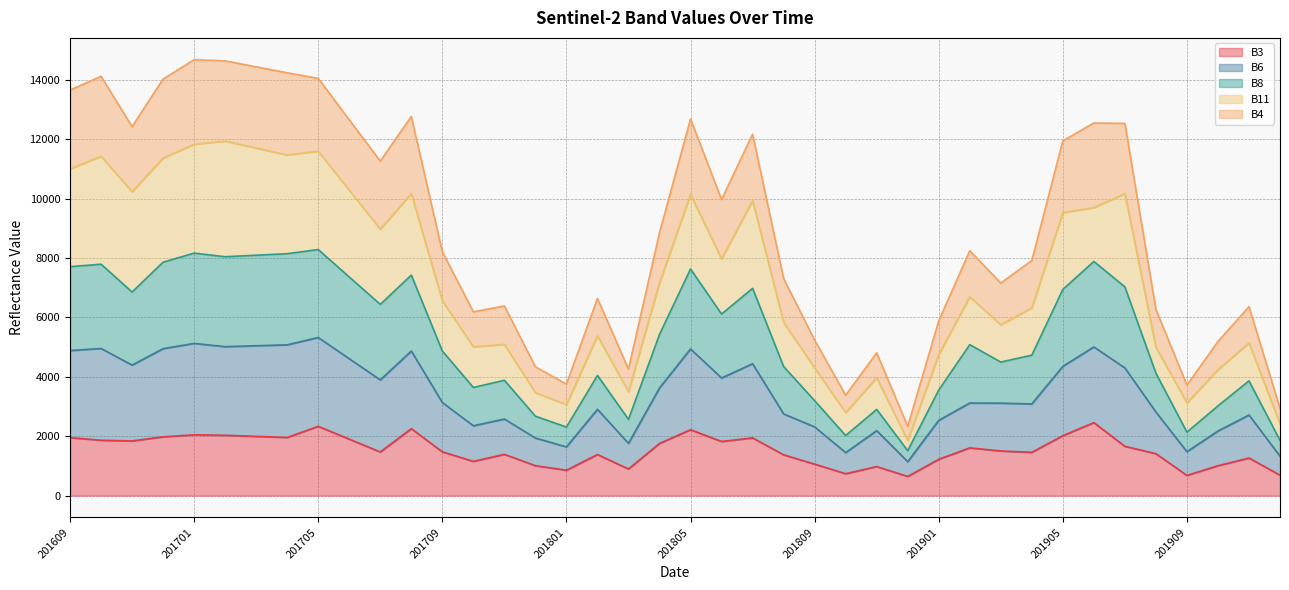

The value of B8 at 201702 is 3348. True or false?

False